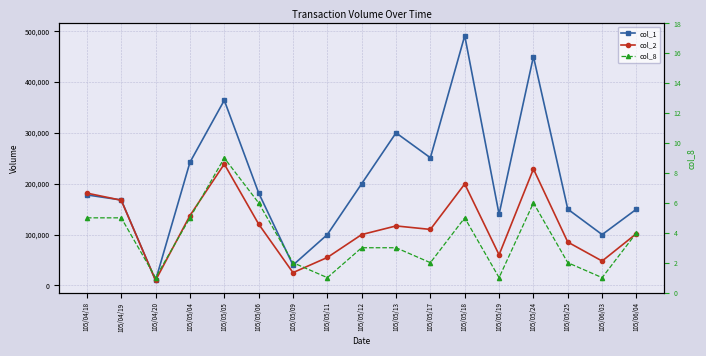

True or false: col_8 and col_1 cross at least once.

False